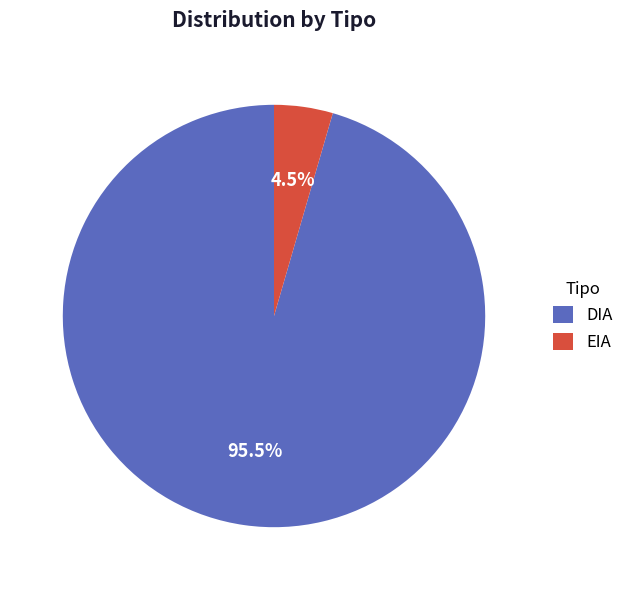

Which has a higher value, DIA or EIA?

DIA